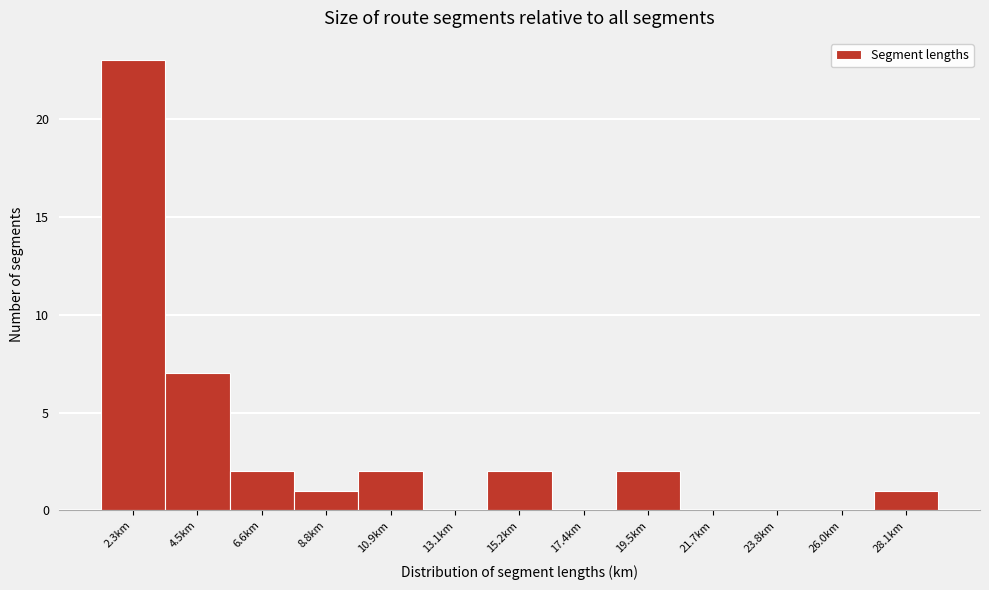

How tall is the bar that spans 14.0 to 16.5 on the x-axis? Neither the bar edges nor the heights are printed on the chart, so give them approximately, as read against the axes.

2